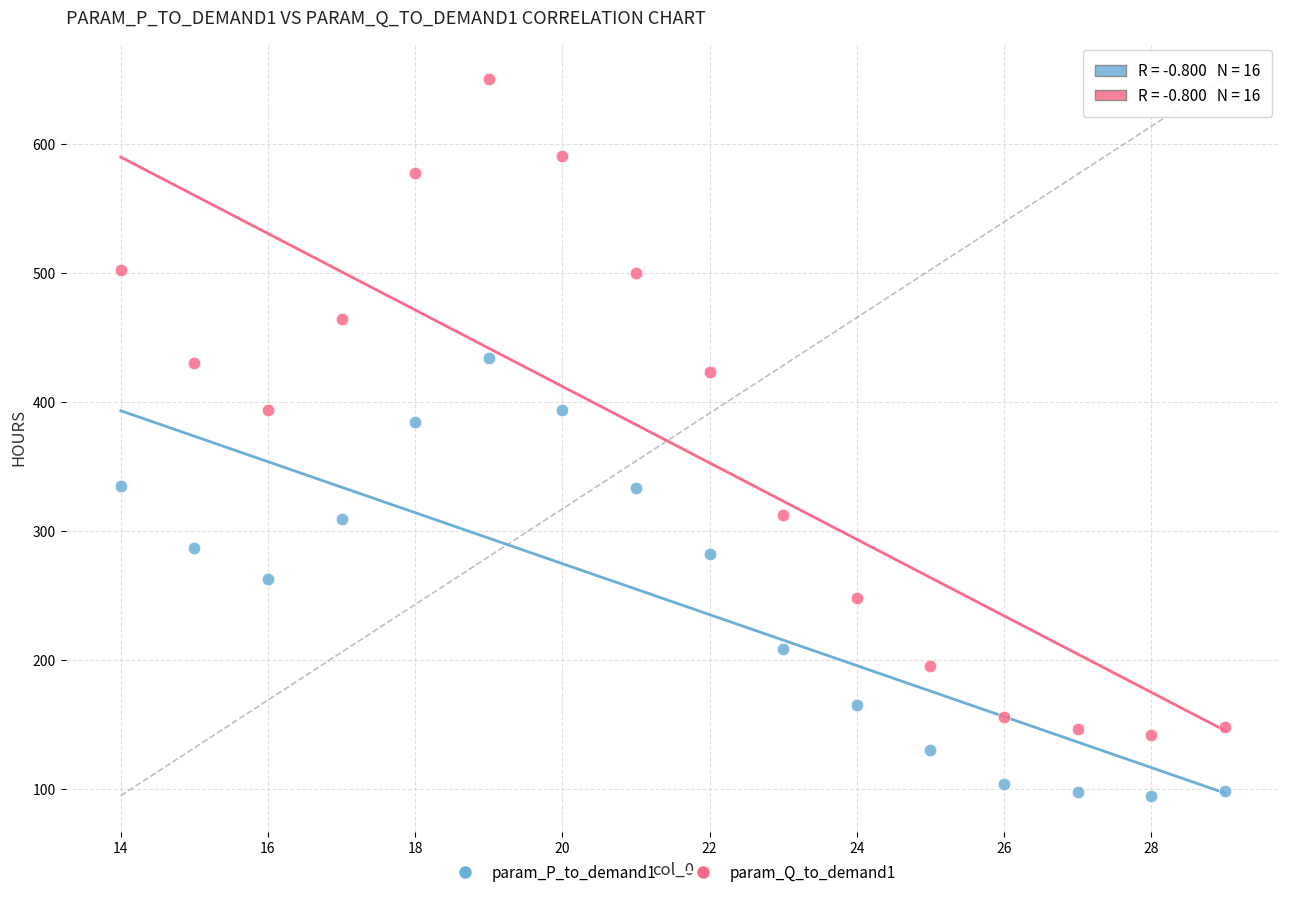

Which series has the widest spread of Y values?

param_Q_to_demand1